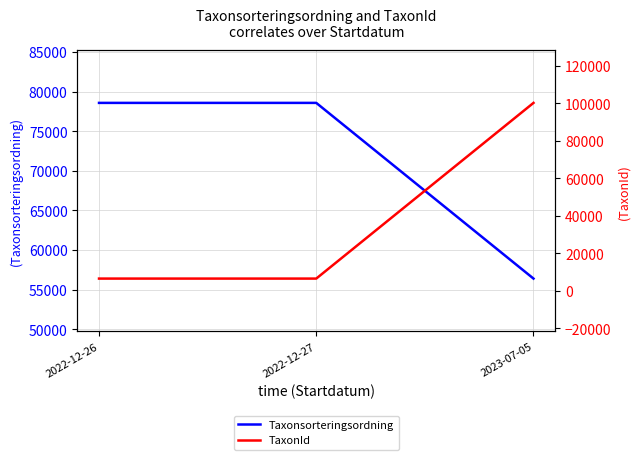

Which has a higher value, 2023-07-05 or 2022-12-27?

2022-12-27